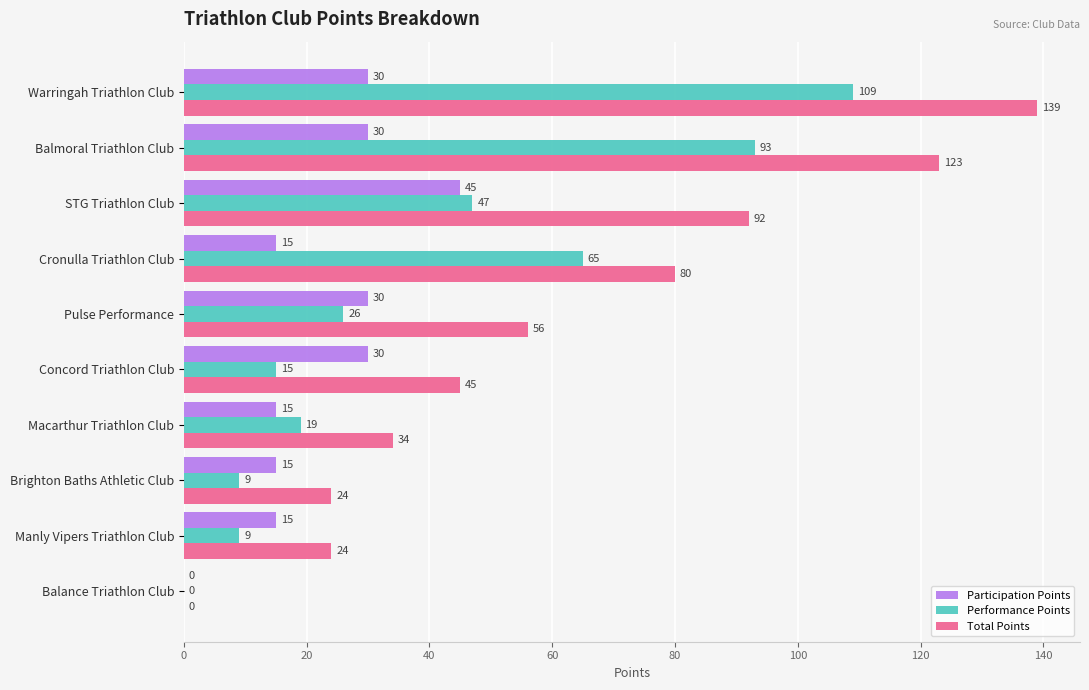

What is the sum of the Total Points values at Balmoral Triathlon Club and Pulse Performance?

179